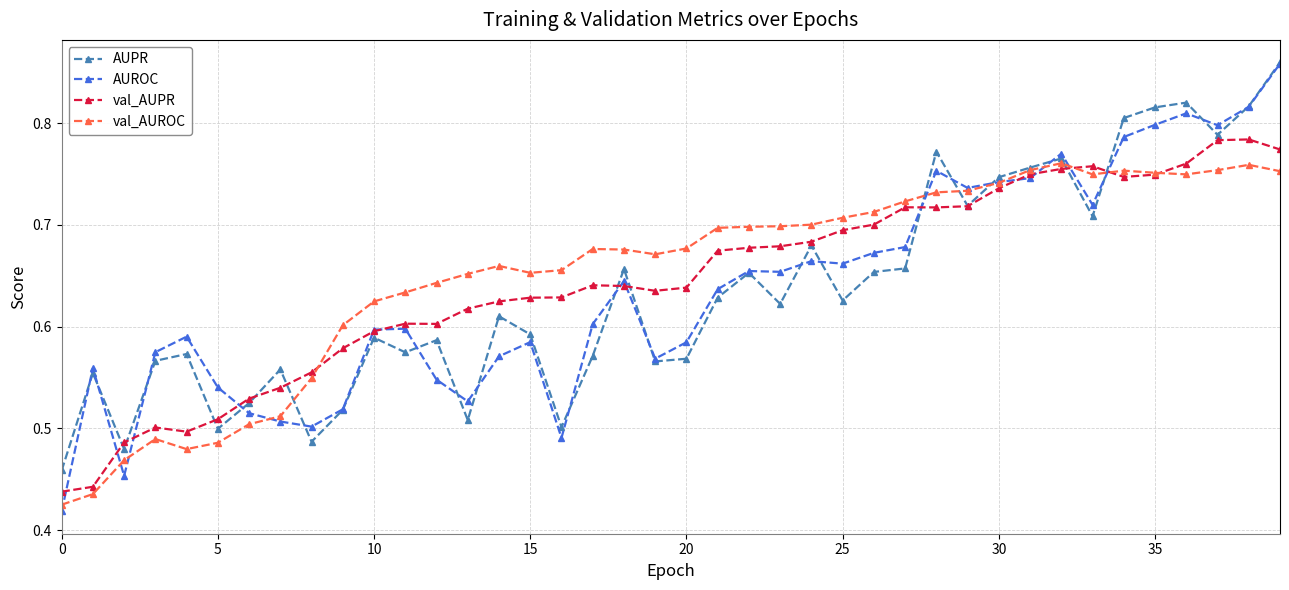

At how many categories does at least one series exceed 0?

40